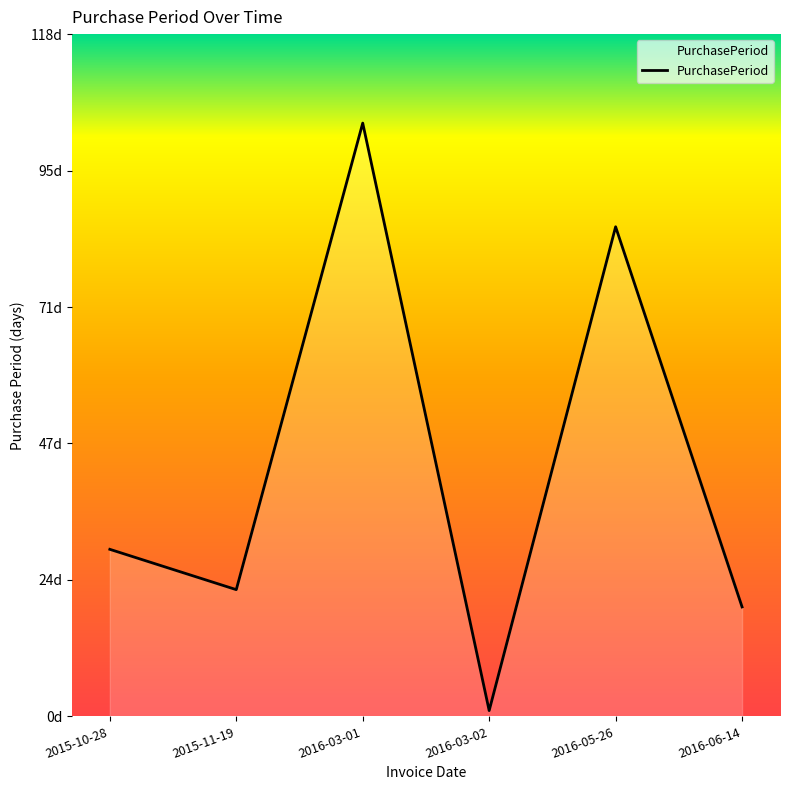

List the labels in order of value, smallest first.

2016-03-02, 2016-06-14, 2015-11-19, 2015-10-28, 2016-05-26, 2016-03-01